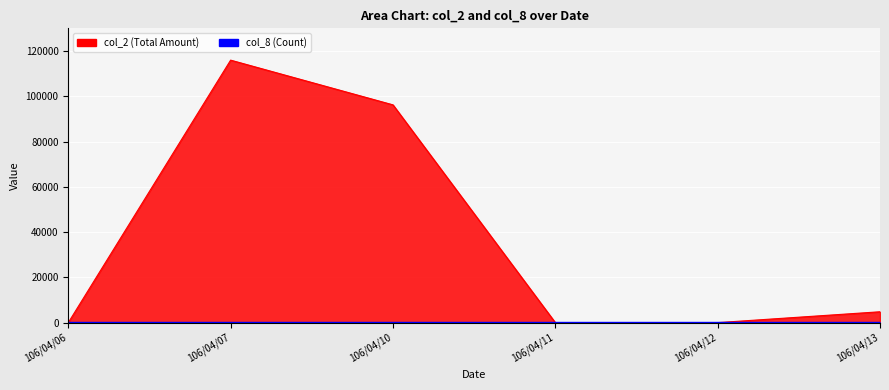

What is the difference between the maximum and minimum values in the col_8 series?

5